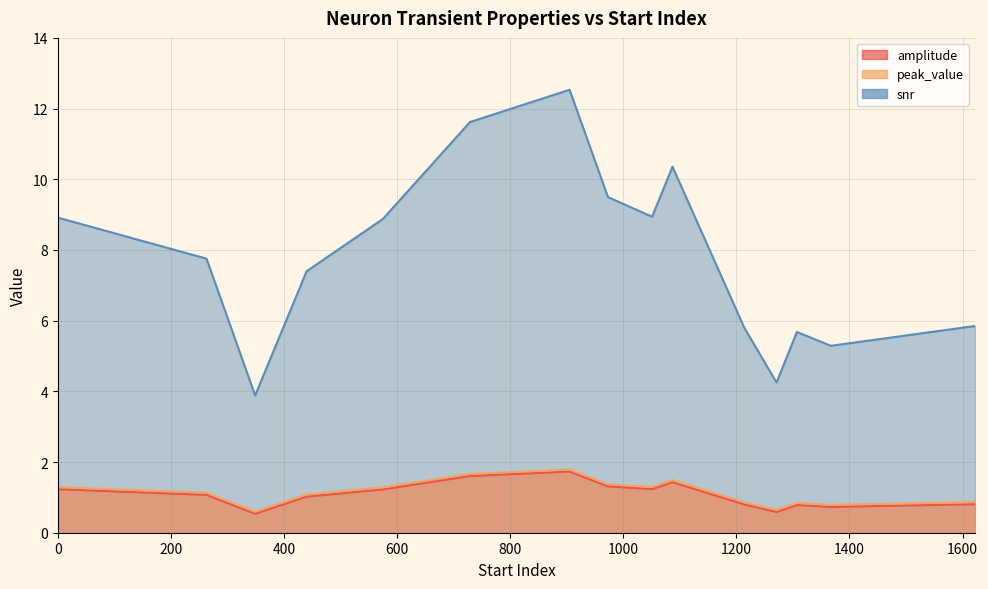

How many series are shown in this chart?

3